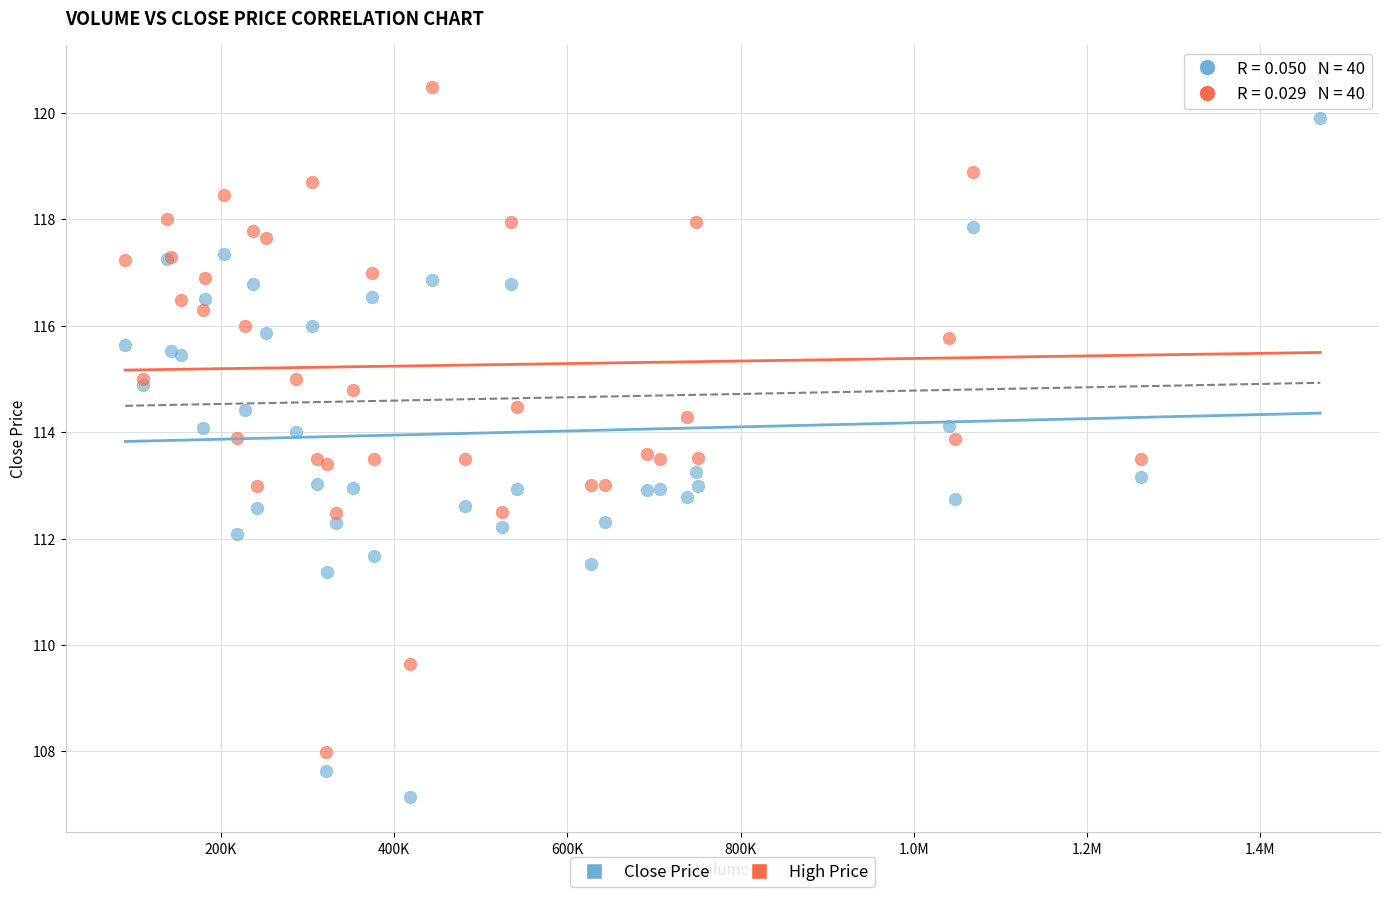

Which series contains the lowest Y value?

Close Price